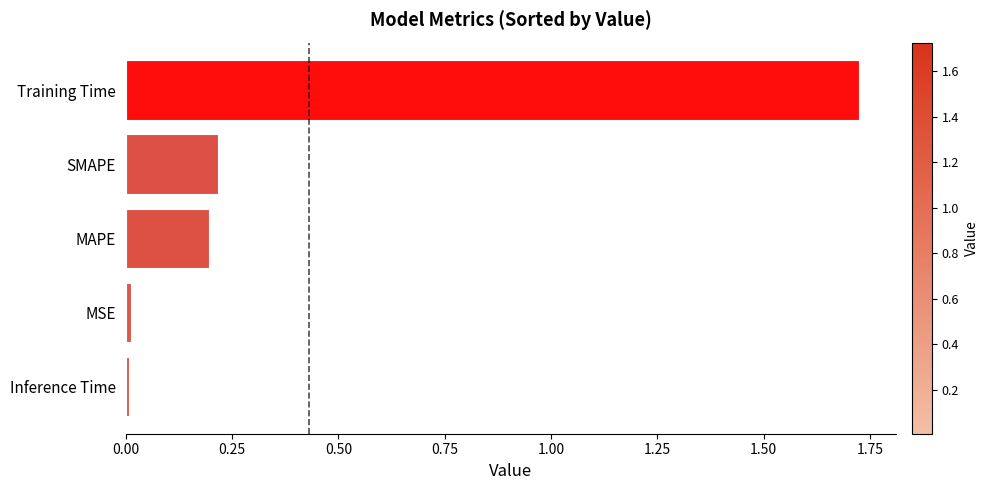

What is the sum of all values?

2.2